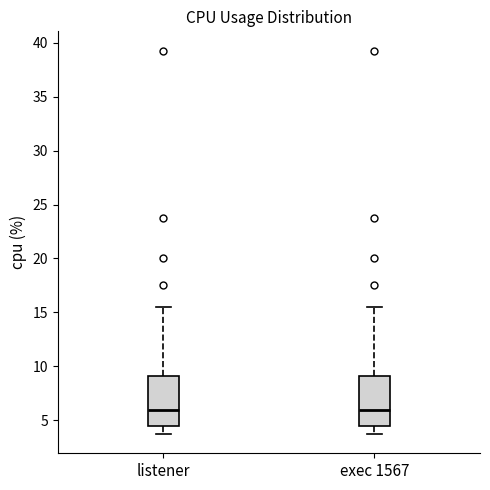

Reading left to right, read every box against the y-axis: the position of its median line, the range the box covers, and the ends of its whiskers. The values are not printed on the chart, so give them approximately, as read against the axis.

listener: median 6.0, box 4.5 to 9.0, whiskers 3.5 to 15.5
exec 1567: median 6.0, box 4.5 to 9.0, whiskers 3.5 to 15.5